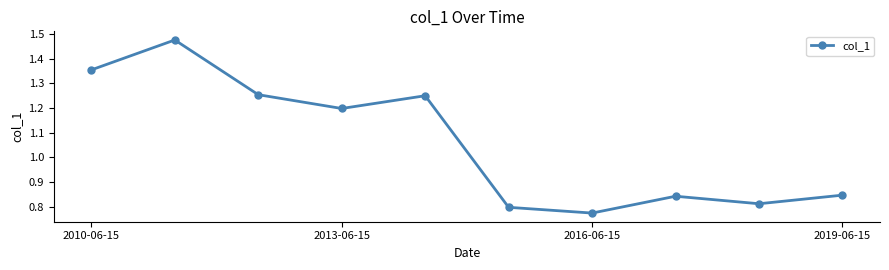

Count the values in the range 0 to 1.

5